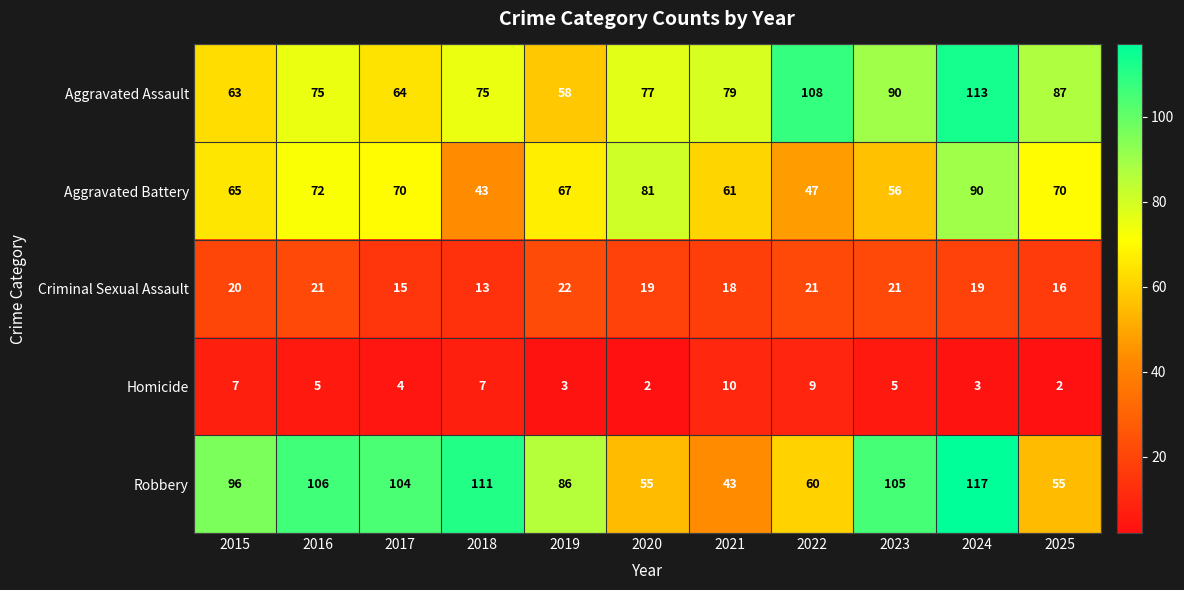

Read the Homicide value at 2024.

3